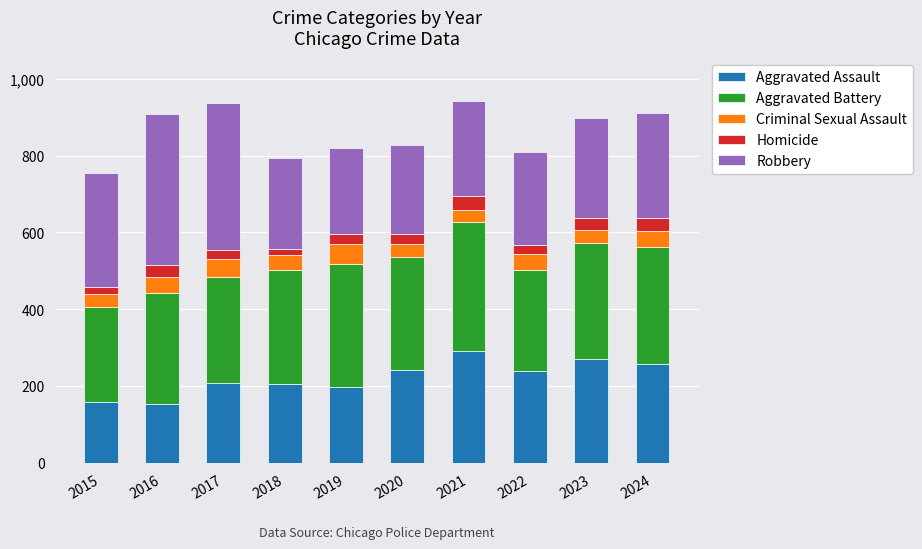

What is the sum of all Aggravated Assault values?

2228